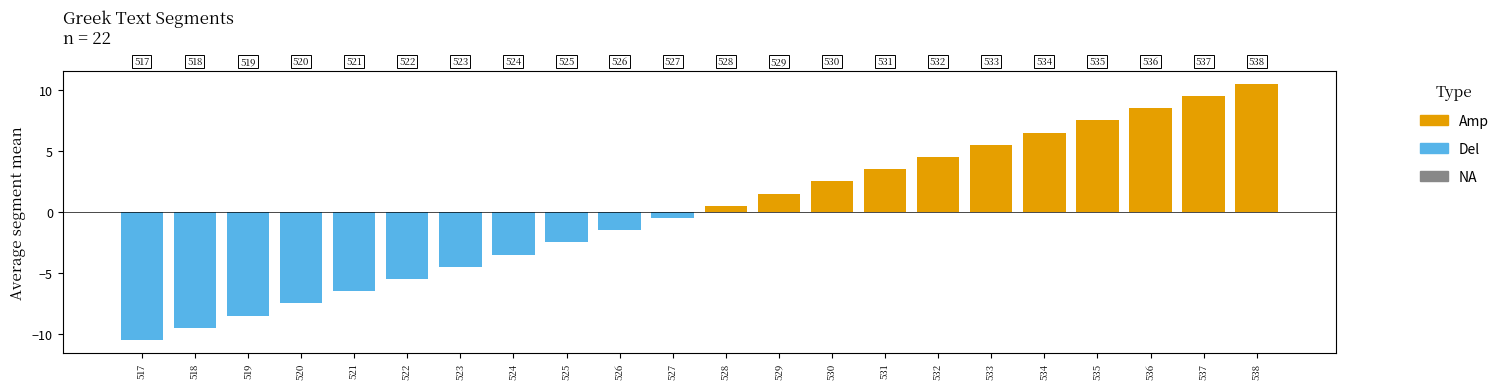

Is it true that Del equals -12.6 at 518?

False